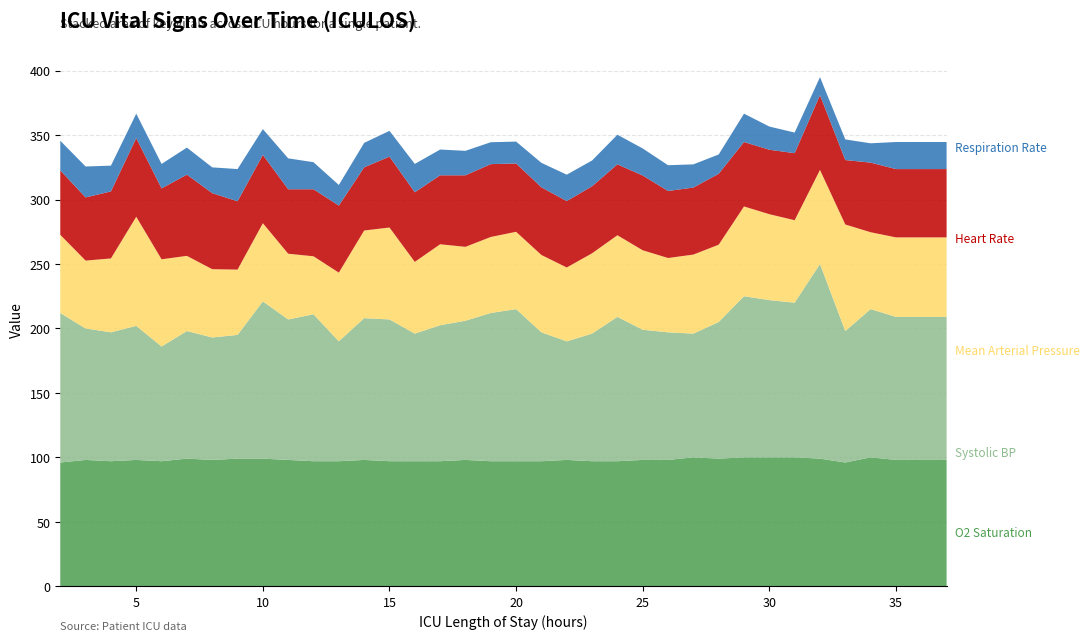

What is the total value across all series at 20?

345.0